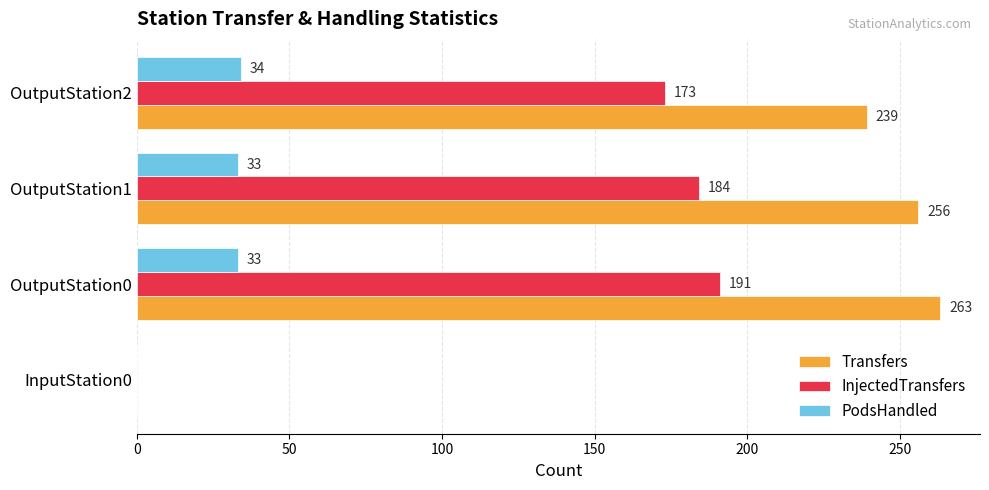

What is the average value of the Transfers series?

190